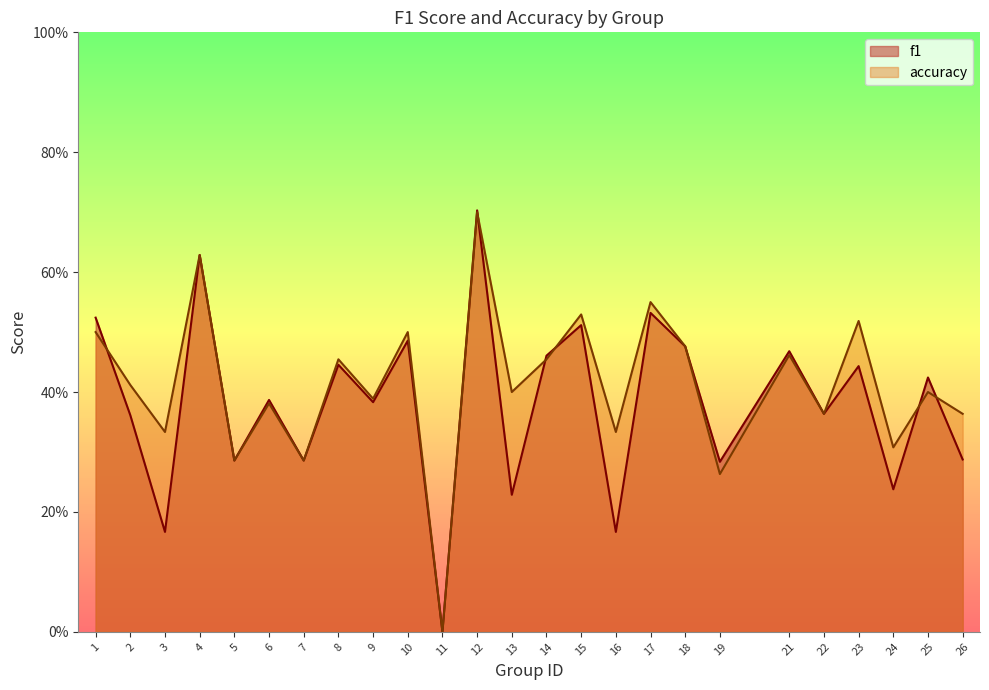

At which category does the chart reach its peak across all series?

12